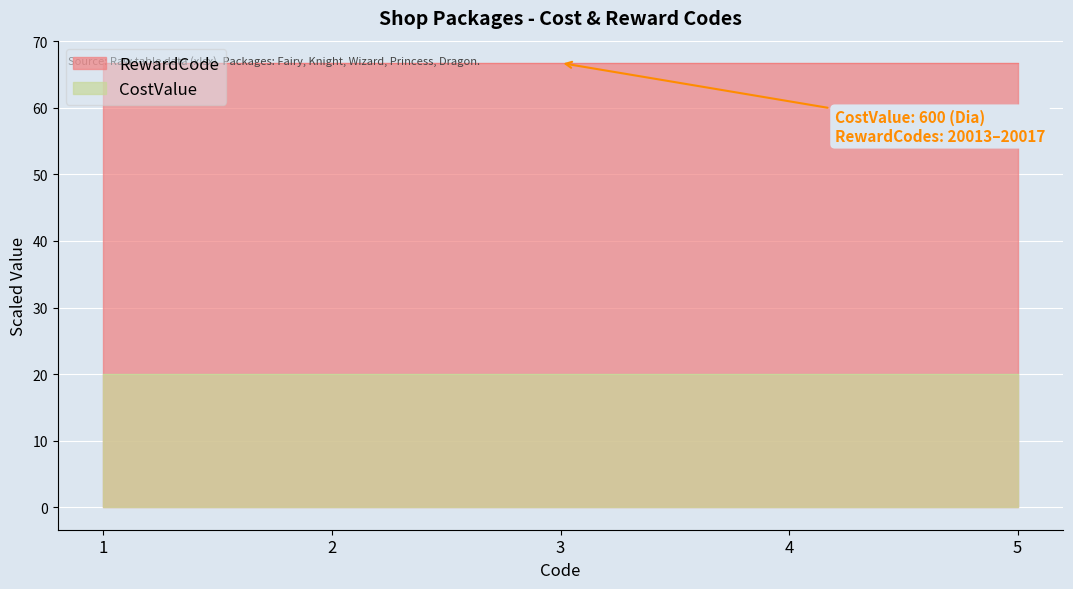

How many values are between 66 and 67?

5